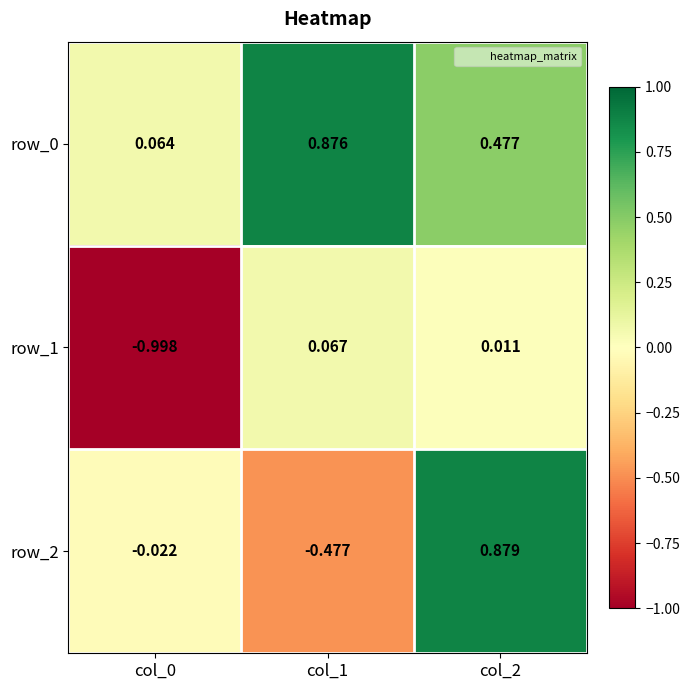

Where is row_1 nearest to the value 0?

col_2